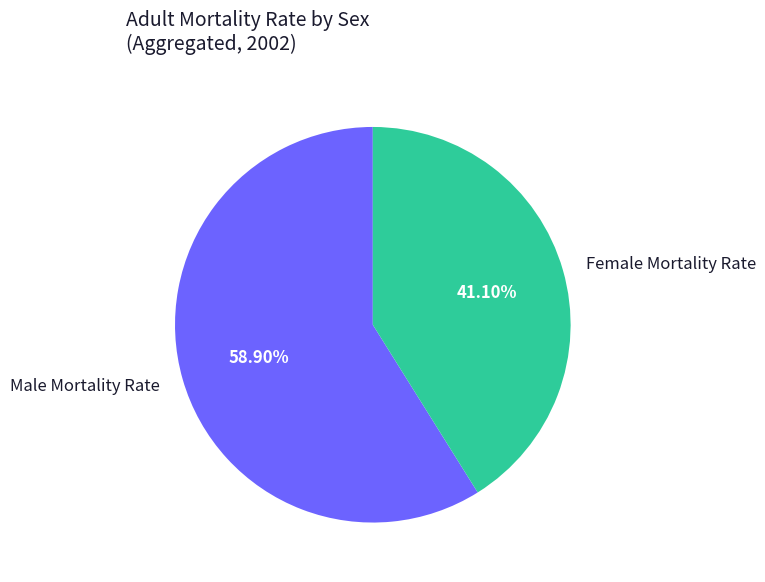

What is the largest slice in the pie chart?

Male Mortality Rate